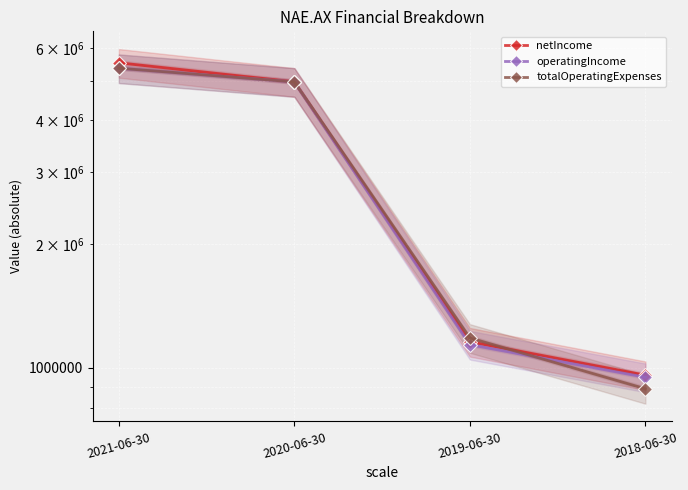

Which series has the widest spread of values?

netIncome